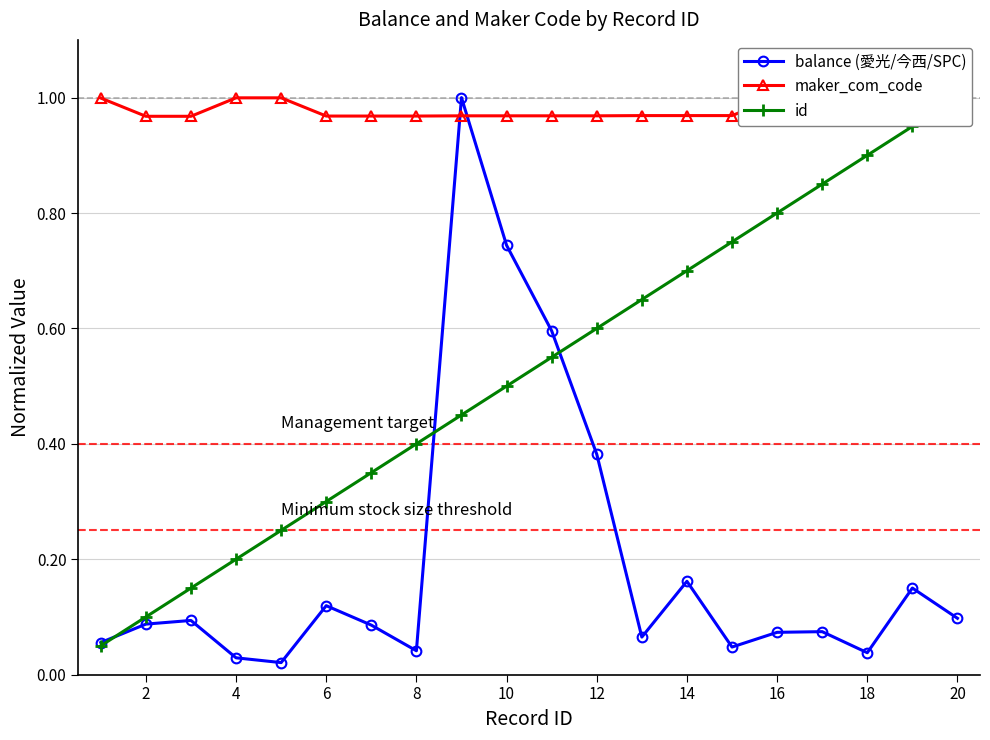

In balance (愛光/今西/SPC), how many points are higher than both neighbors (excluding endpoints)?

6